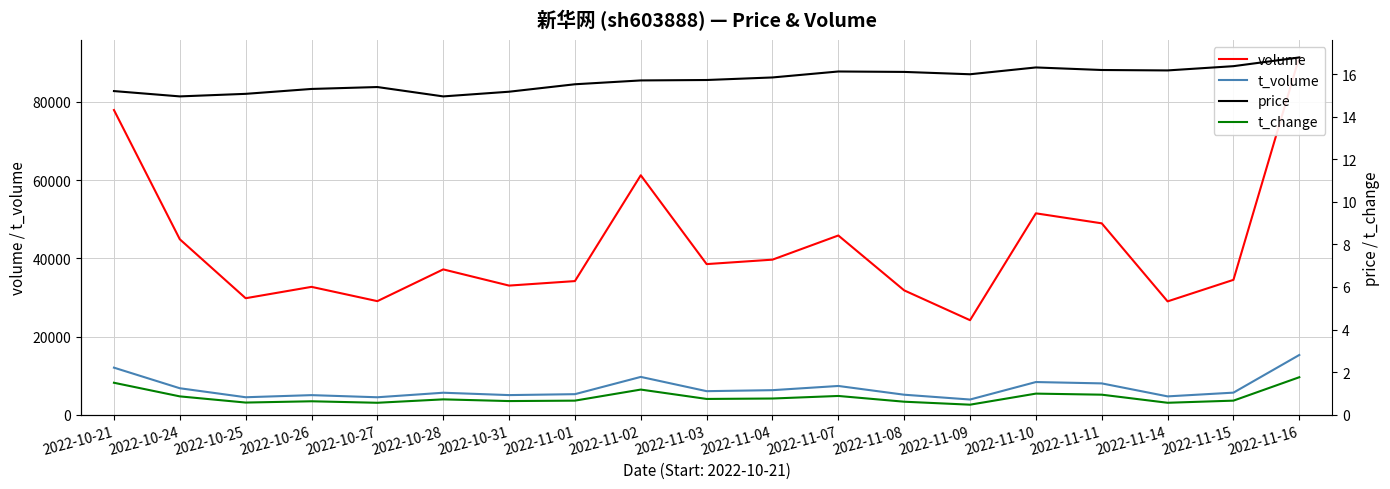

The price series shows 16.2 at 2022-11-14. True or false?

True